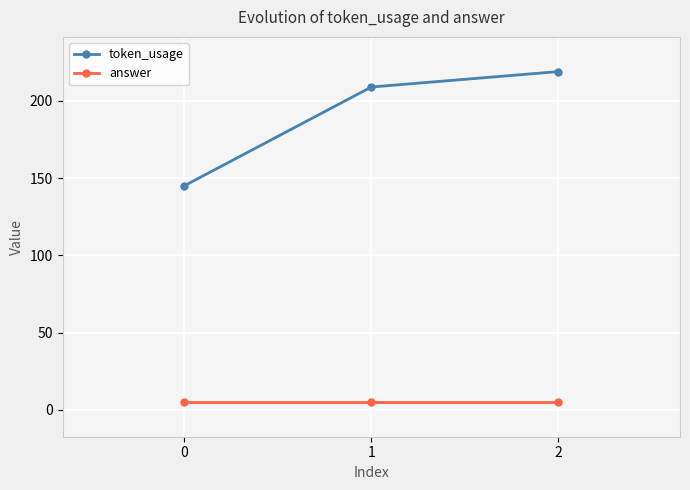

Reading left to right, transcribe all the data shown in this chart.

token_usage: 0=145	1=209	2=219
answer: 0=5	1=5	2=5